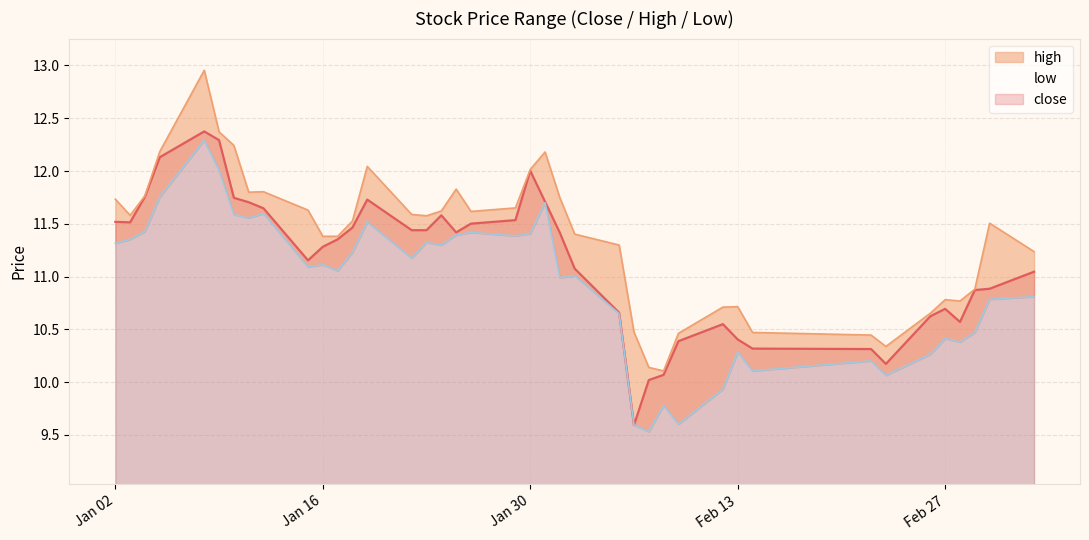

Does the chart display data point markers on the line(s)?

No